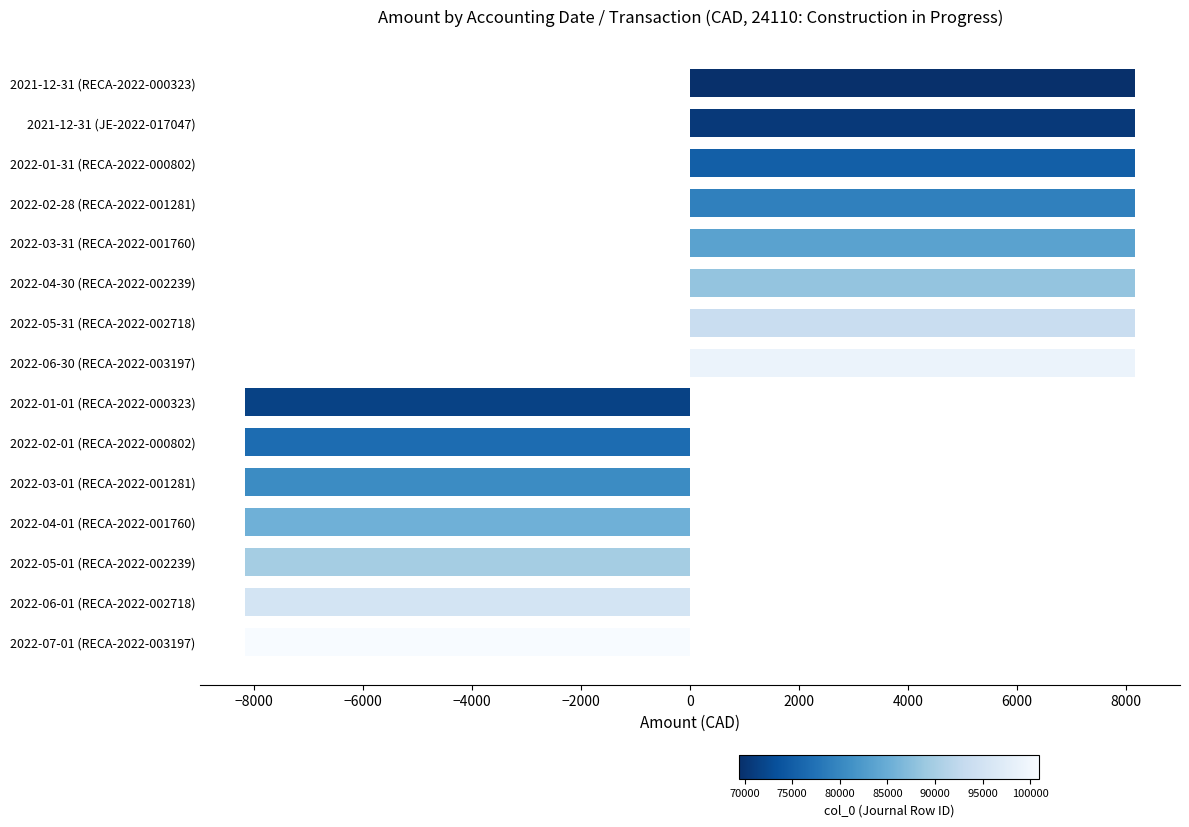

Approximately how many times larger is the value at 2022-05-31 (RECA-2022-002718) compared to 2022-02-28 (RECA-2022-001281)?

1.0